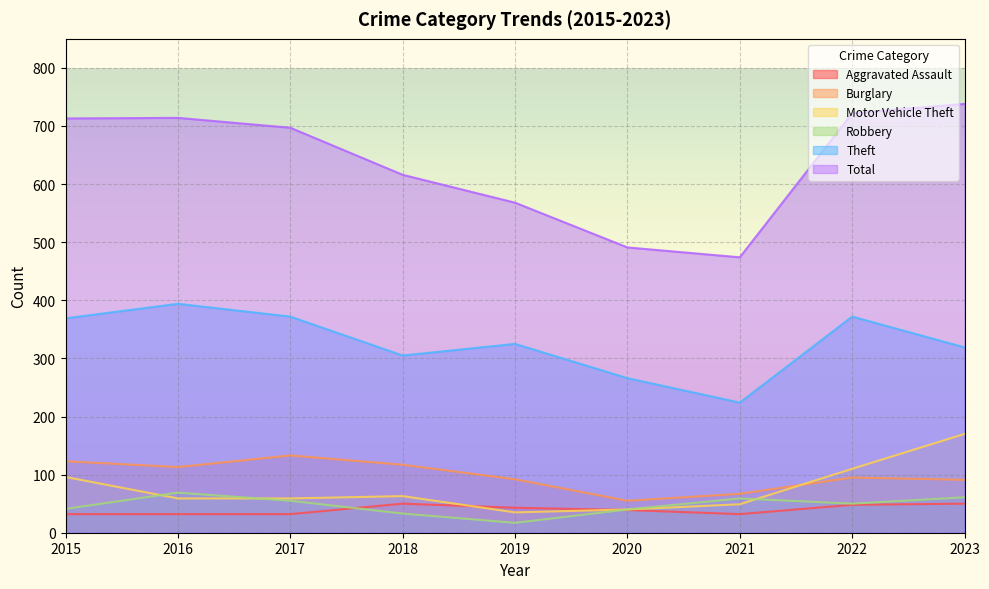

What is the maximum value for Motor Vehicle Theft?

170